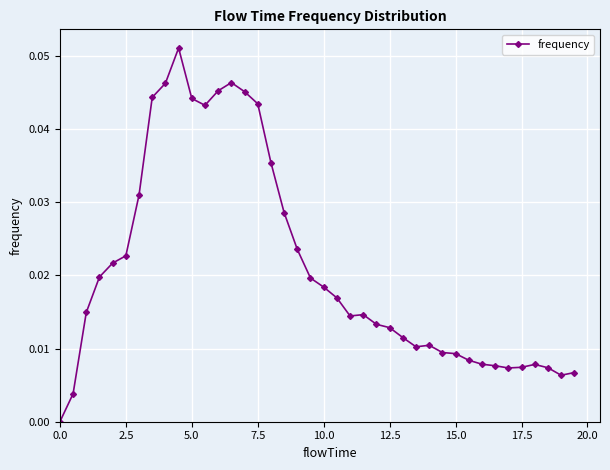

How many series are shown in this chart?

1